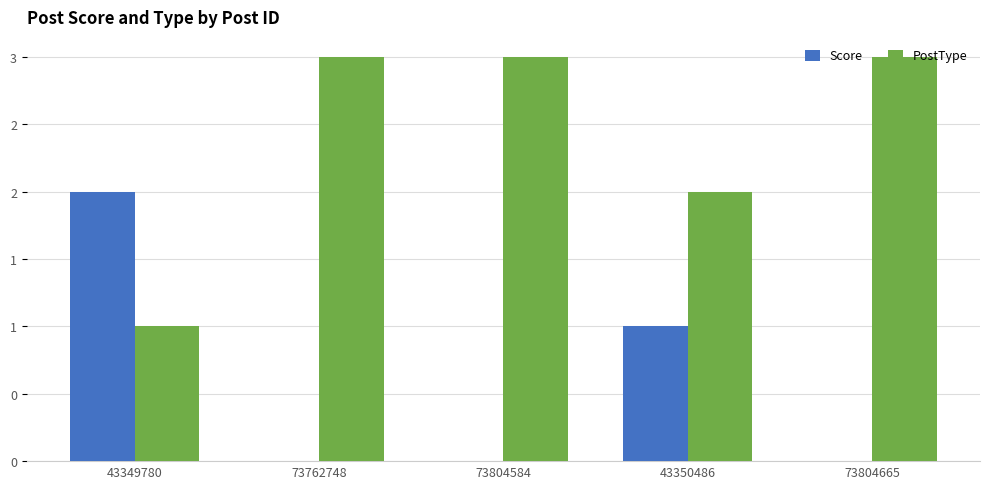

Between 43349780 and 73804584, which series saw the biggest shift?

Score